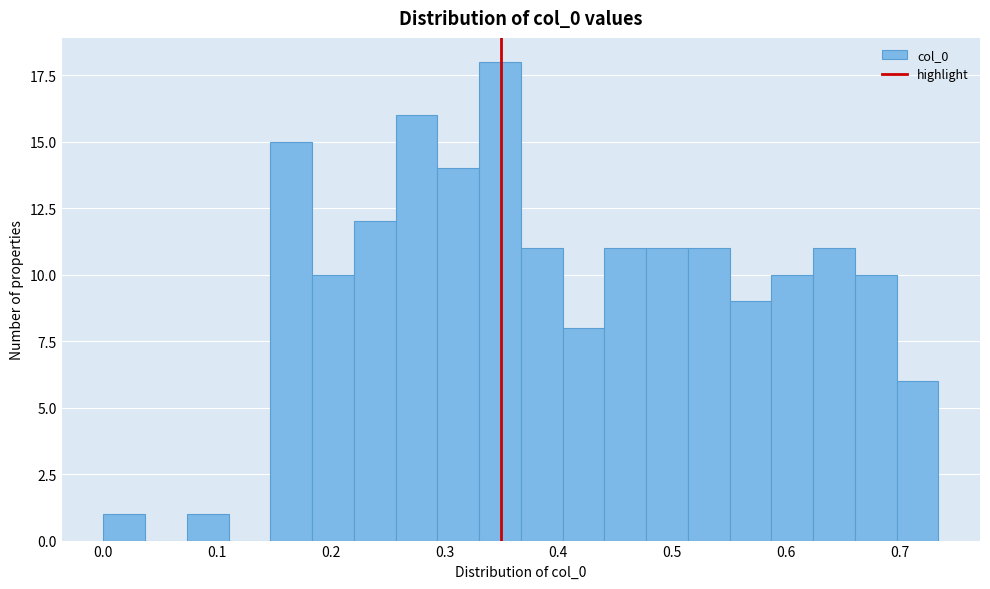

Around what value on the x-axis is the tallest bar? Give the approximate position of its centre, as read against the axis.

0.35